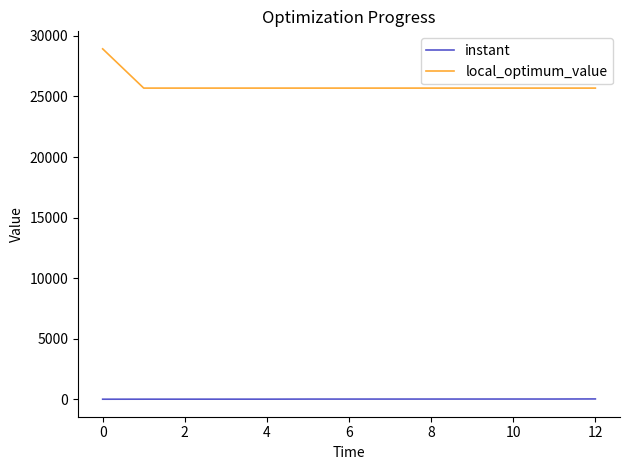

List the series in order of their overall mean, highest first.

local_optimum_value, instant